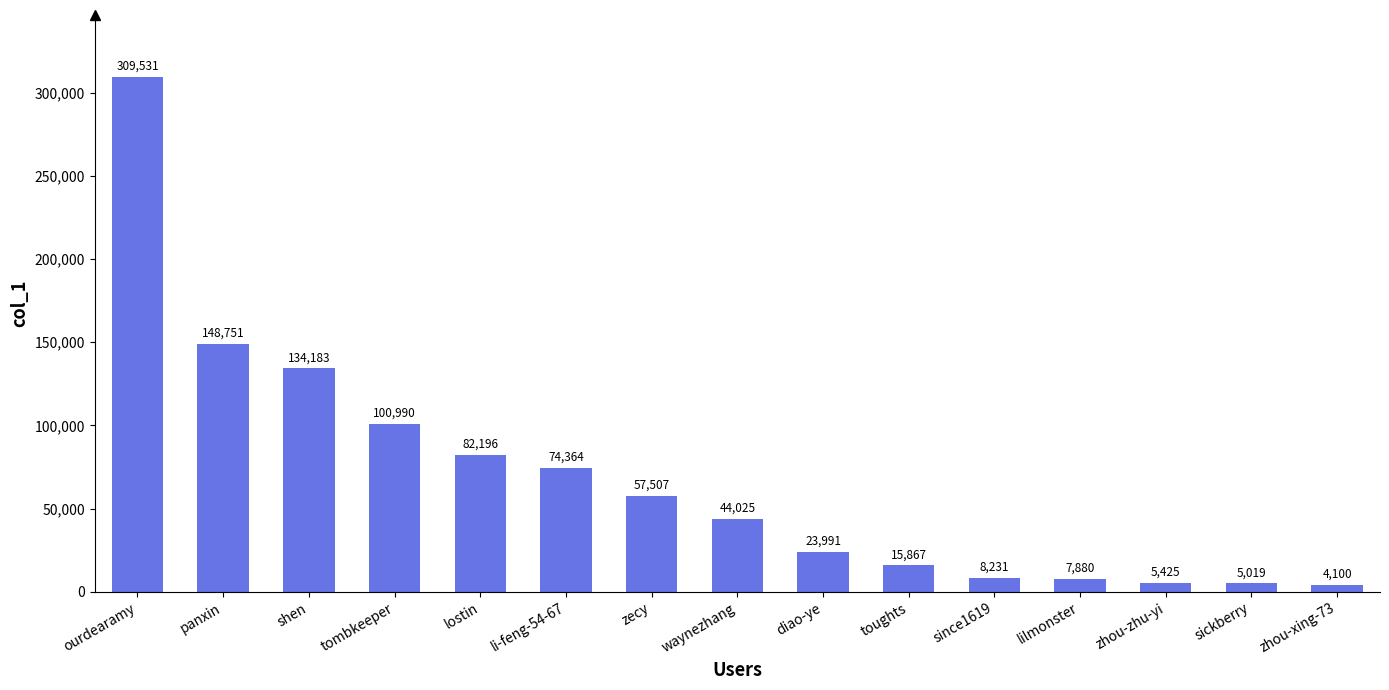

How many data points does each series have?

15